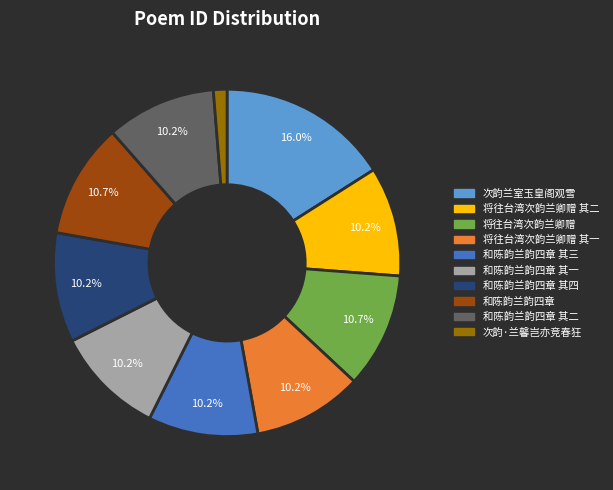

Does any single category account for the majority?

No